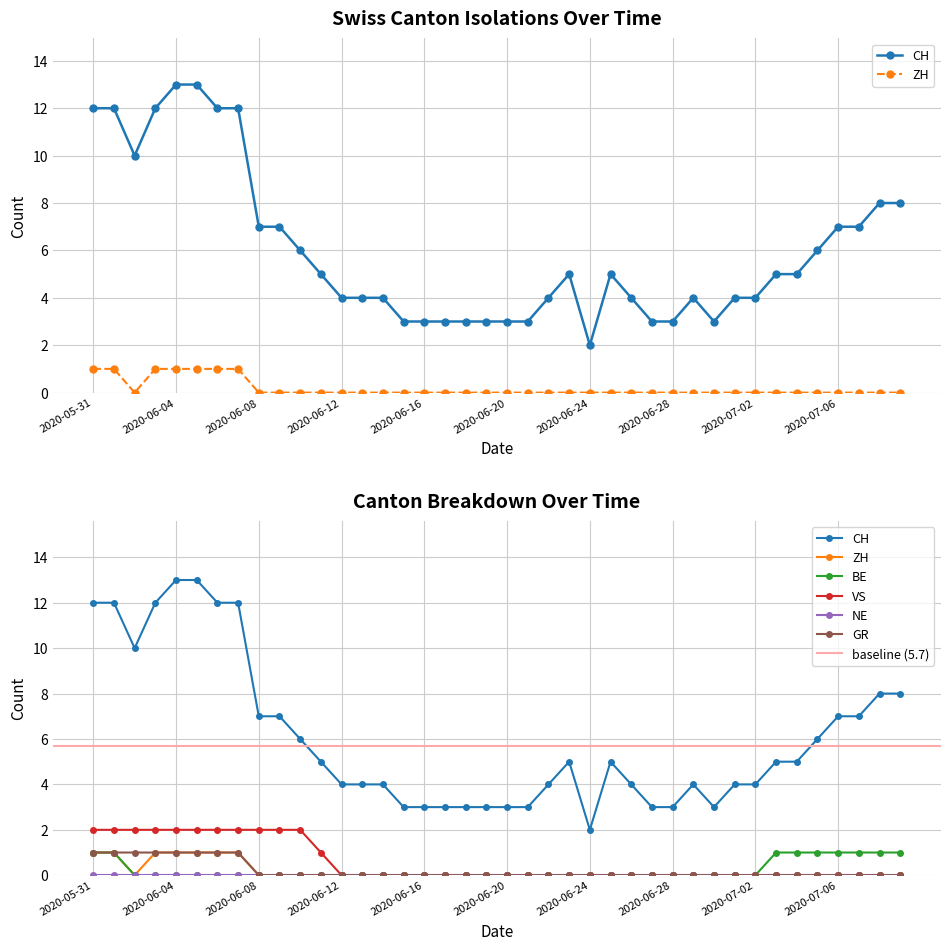

Which series has the largest total across all categories?

CH